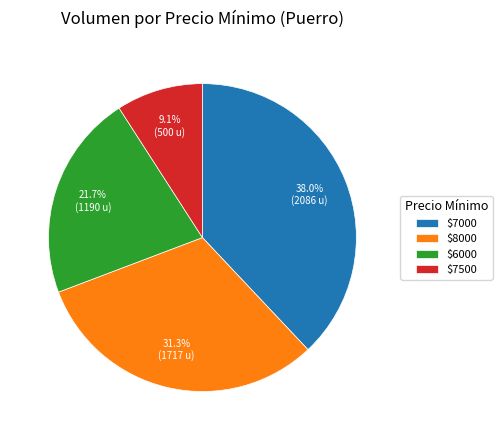

Which category has the biggest portion of the pie?

$7000